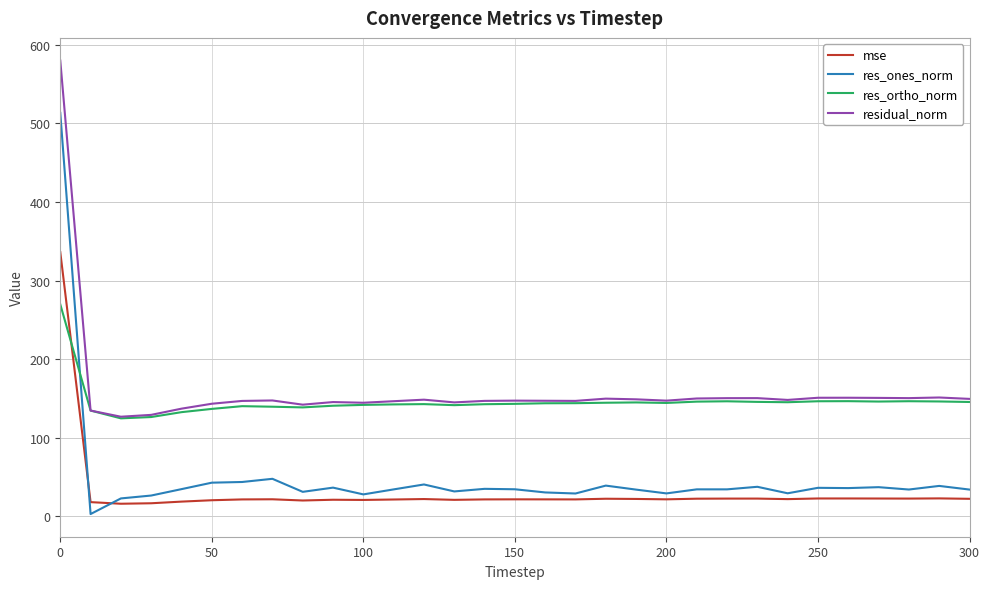

What is the difference between the maximum and minimum values in the residual_norm series?

453.0